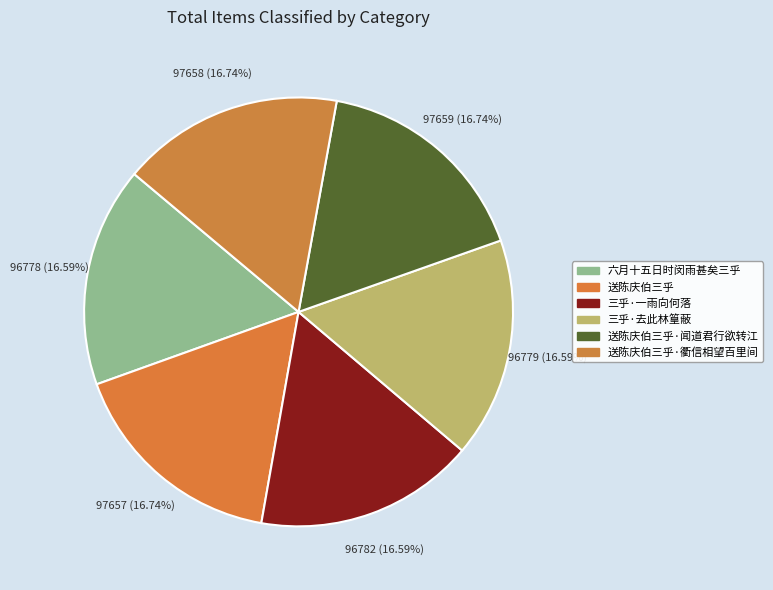

To the nearest percent, what is the average slice percentage?

17%